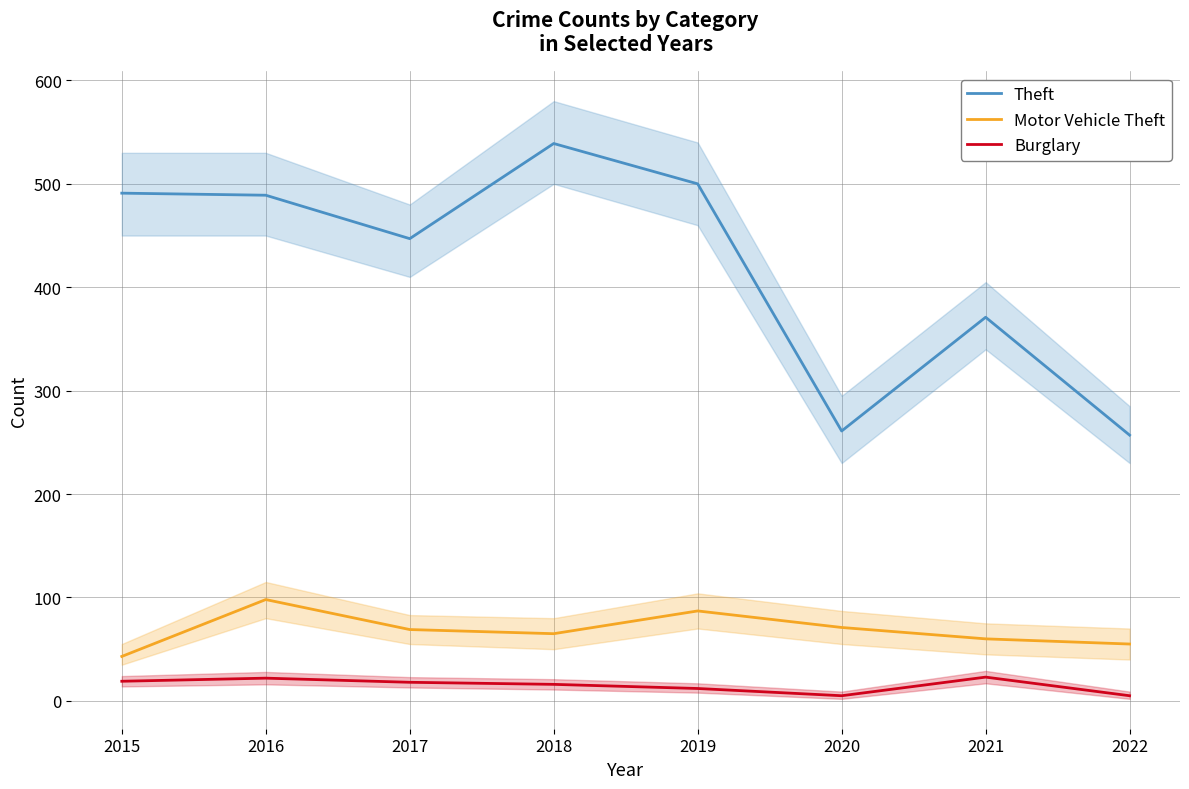

In Theft, how many points are lower than both neighbors (excluding endpoints)?

2